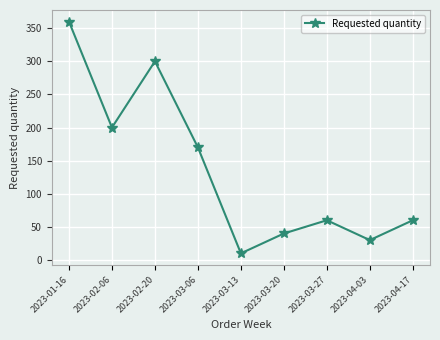

What is the label of the 3rd point from the left?

2023-02-20